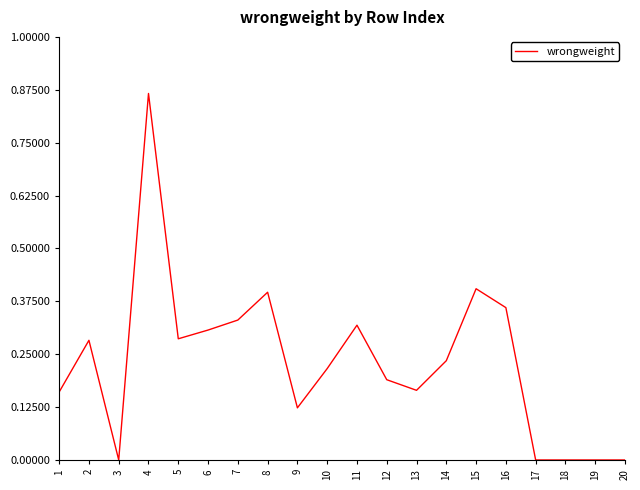

True or false: there are more than 2 points higher than both neighbors.

True